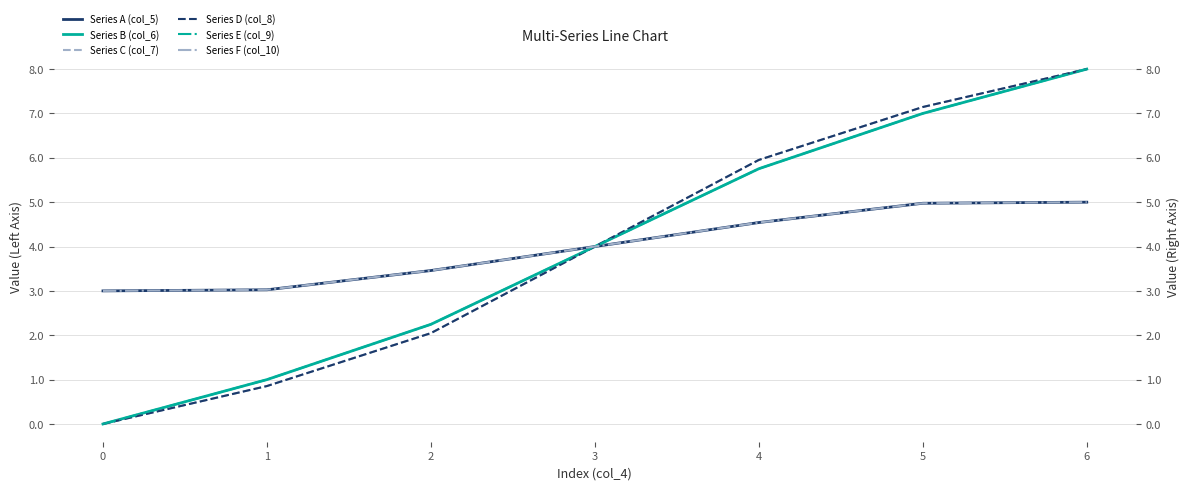

What is the difference between the second highest and second lowest values in the Series B (col_6) series?

6.0